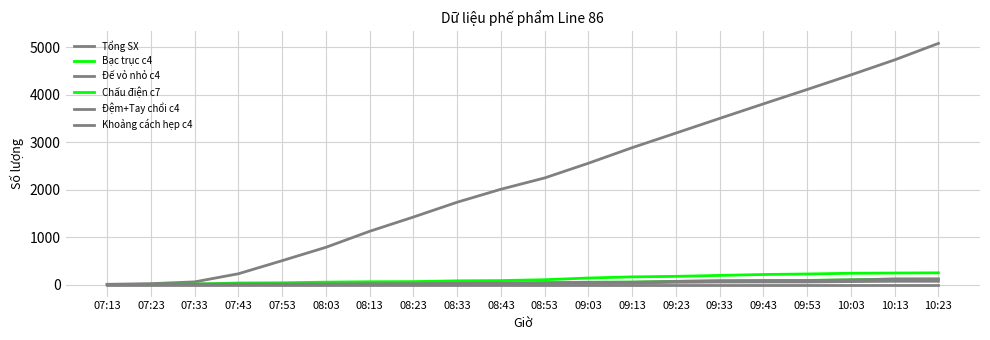

Rank the series by their maximum value, from highest to lowest.

Tổng SX, Chấu điện c7, Bạc trục c4, Khoảng cách hẹp c4, Đệm+Tay chổi c4, Đế vỏ nhỏ c4